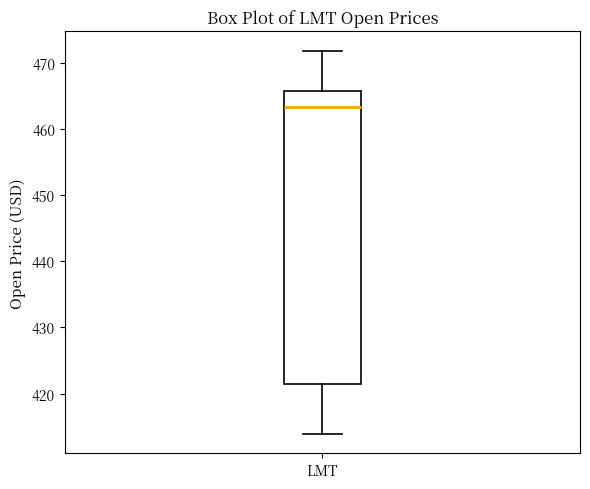

Transcribe this box plot: give where the median line is, the range the box spans, and where the two whiskers end, as read against the y-axis. The values are not printed on the chart, so give them approximately, as read against the axis.

median 463, box 421 to 466, whiskers 414 to 472